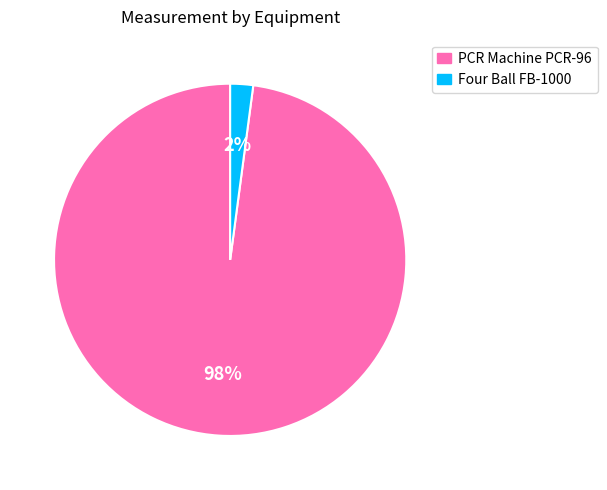

How many slices are in this pie chart?

2